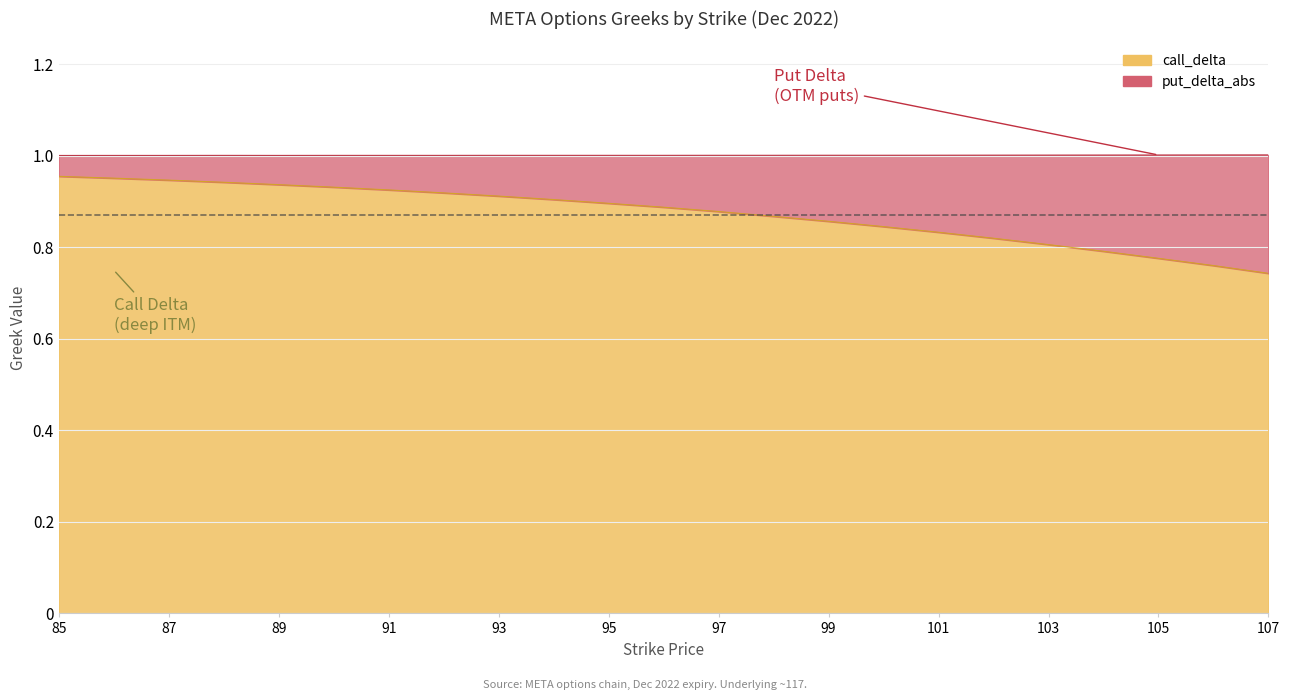

True or false: call_delta has a value of 0.9 at 97.

True